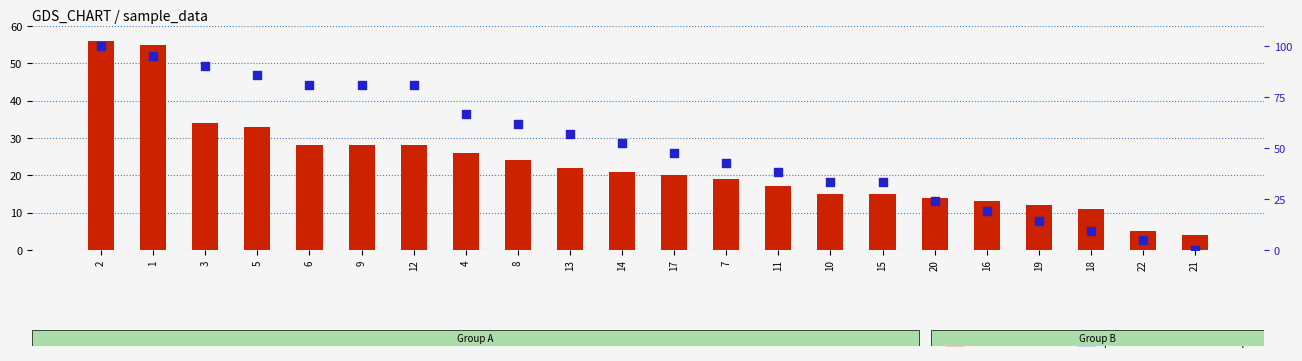

Which series contains the lowest Y value?

percentile rank within the sample